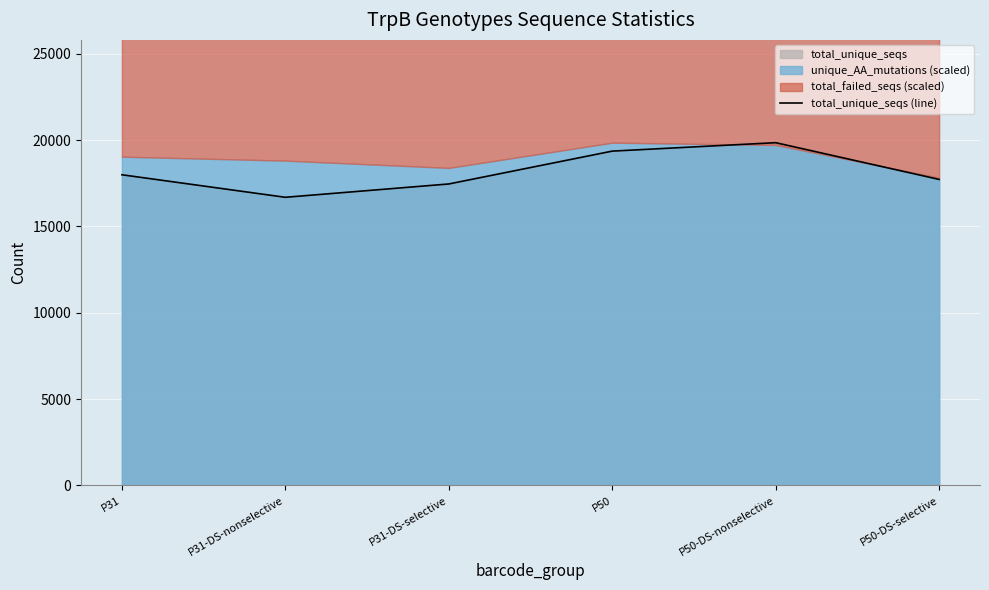

What is the smallest value displayed?

16687